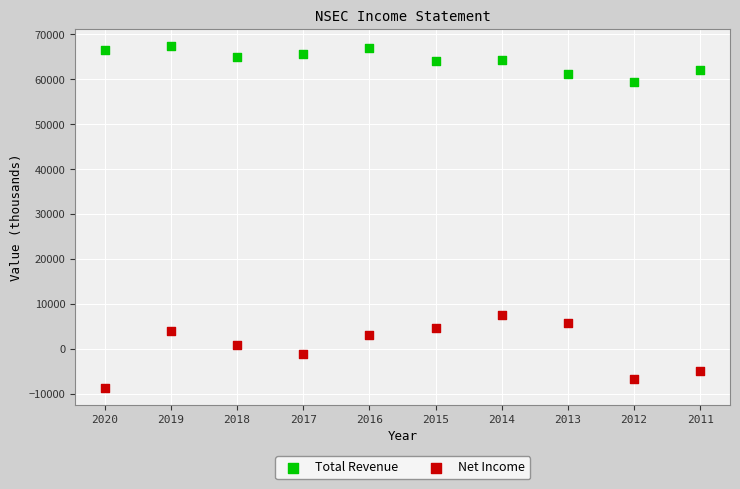

What are all the series names shown in the legend?

Total Revenue, Net Income